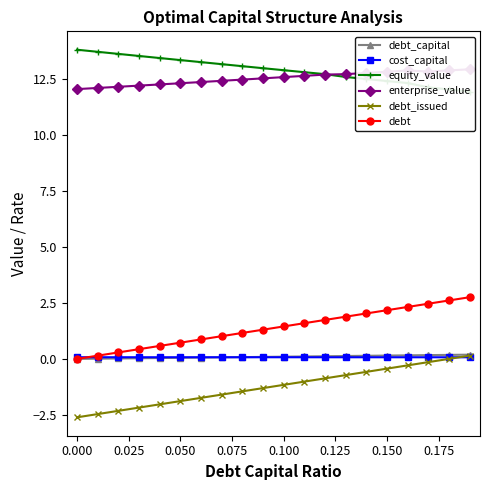

What is the difference between the second highest and minimum values in the enterprise_value series?

0.8